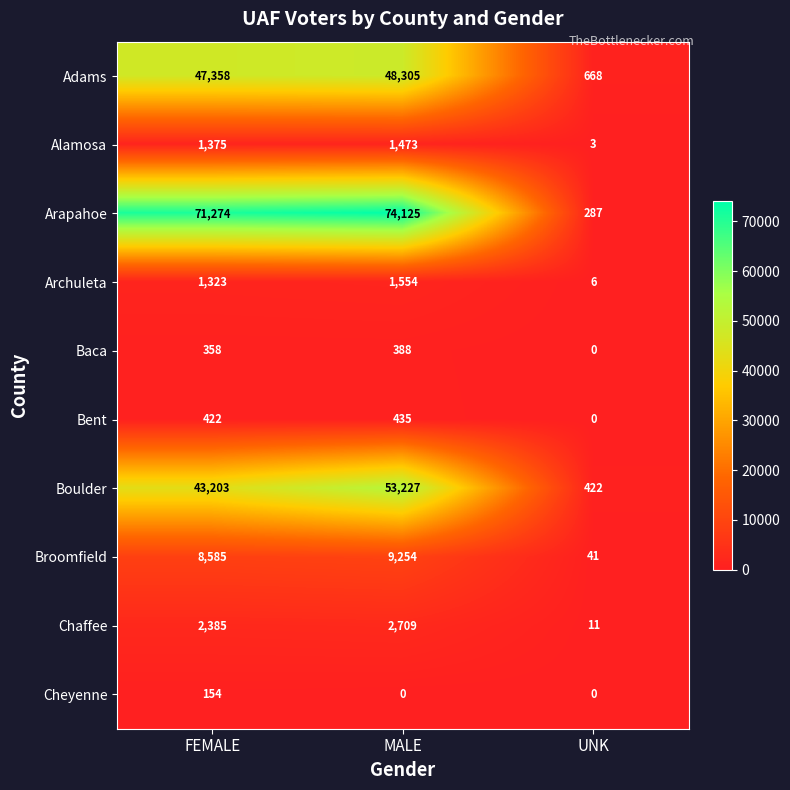

At which category is the sum across all series the highest?

MALE